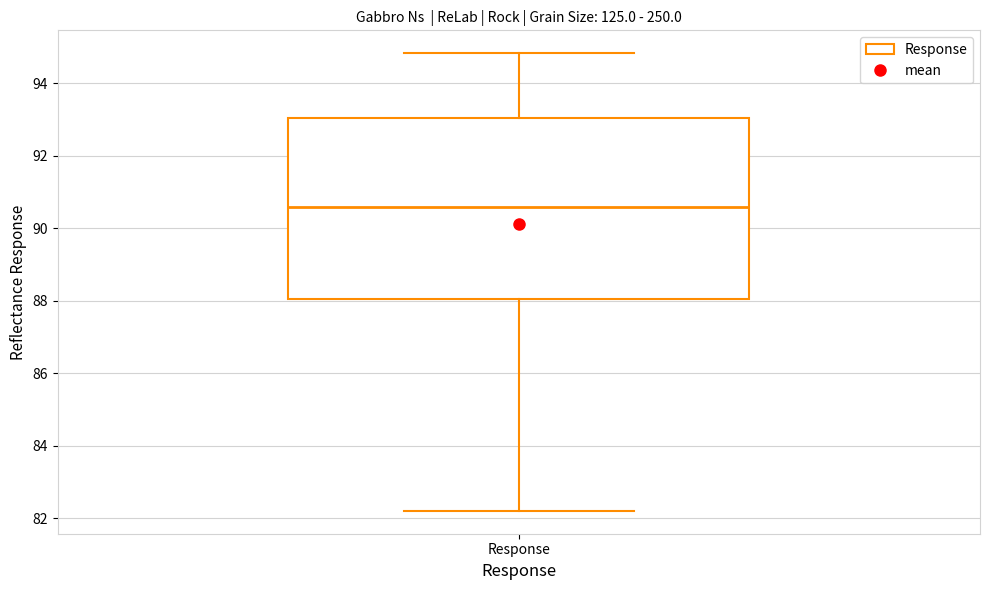

Read this box plot against the y-axis: the position of the median line, the range covered by the box, and the ends of both whiskers. The values are not printed on the chart, so give them approximately, as read against the axis.

median 90.6, box 88.0 to 93.0, whiskers 82.2 to 94.8